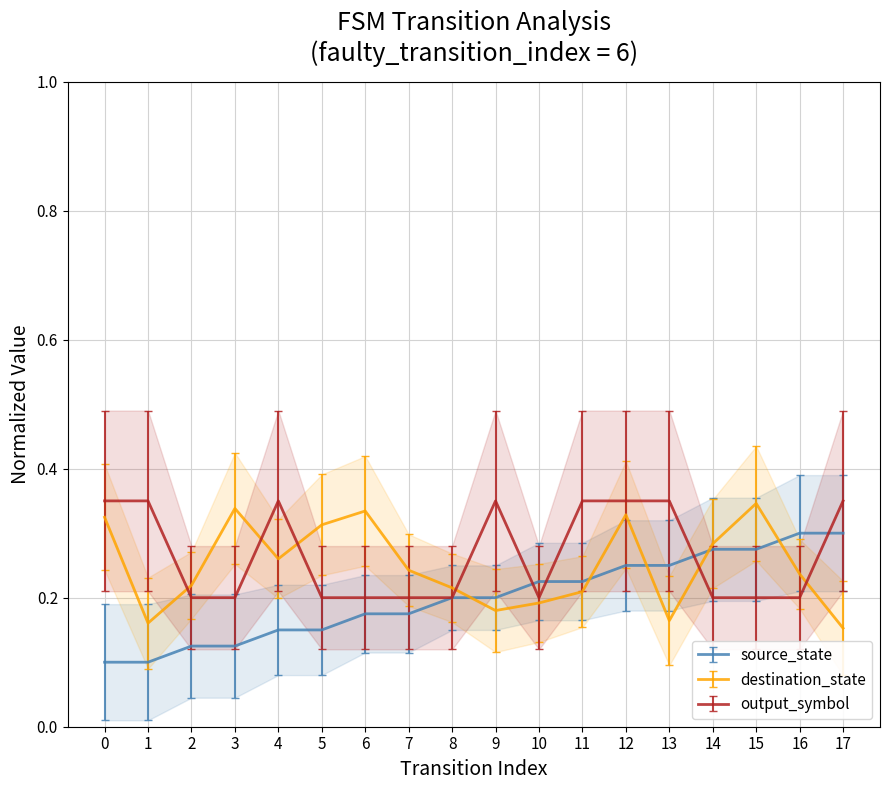

Is the value of destination_state at 9 greater than the value of output_symbol at 10?

No